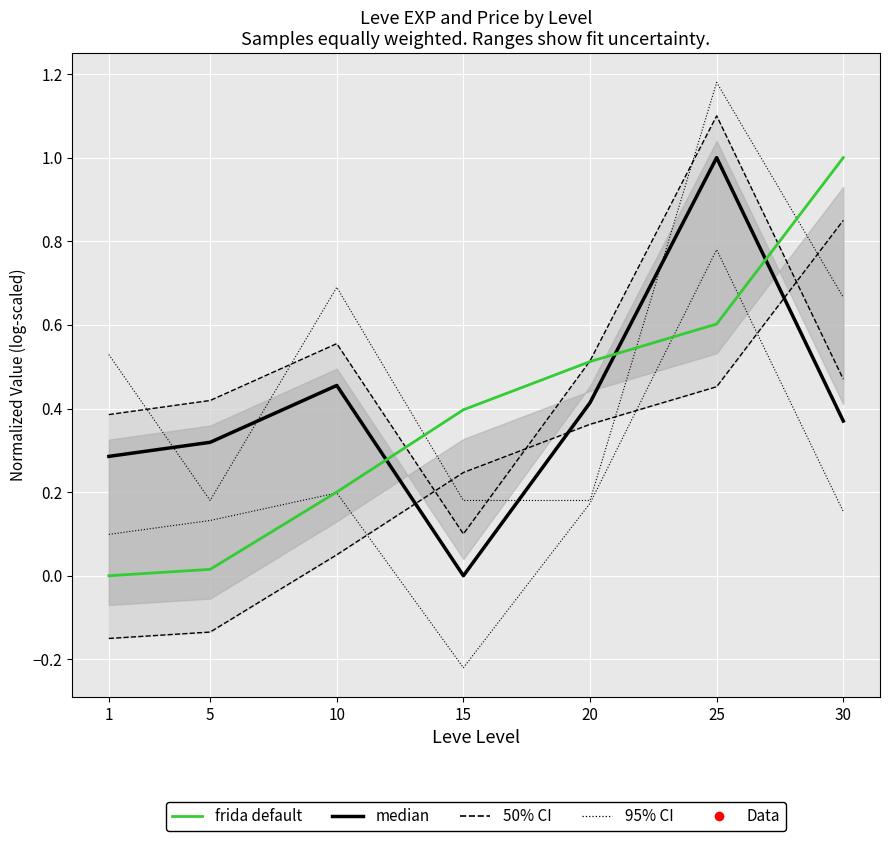

Which series ends up on top after the final intersection of median and frida default?

frida default